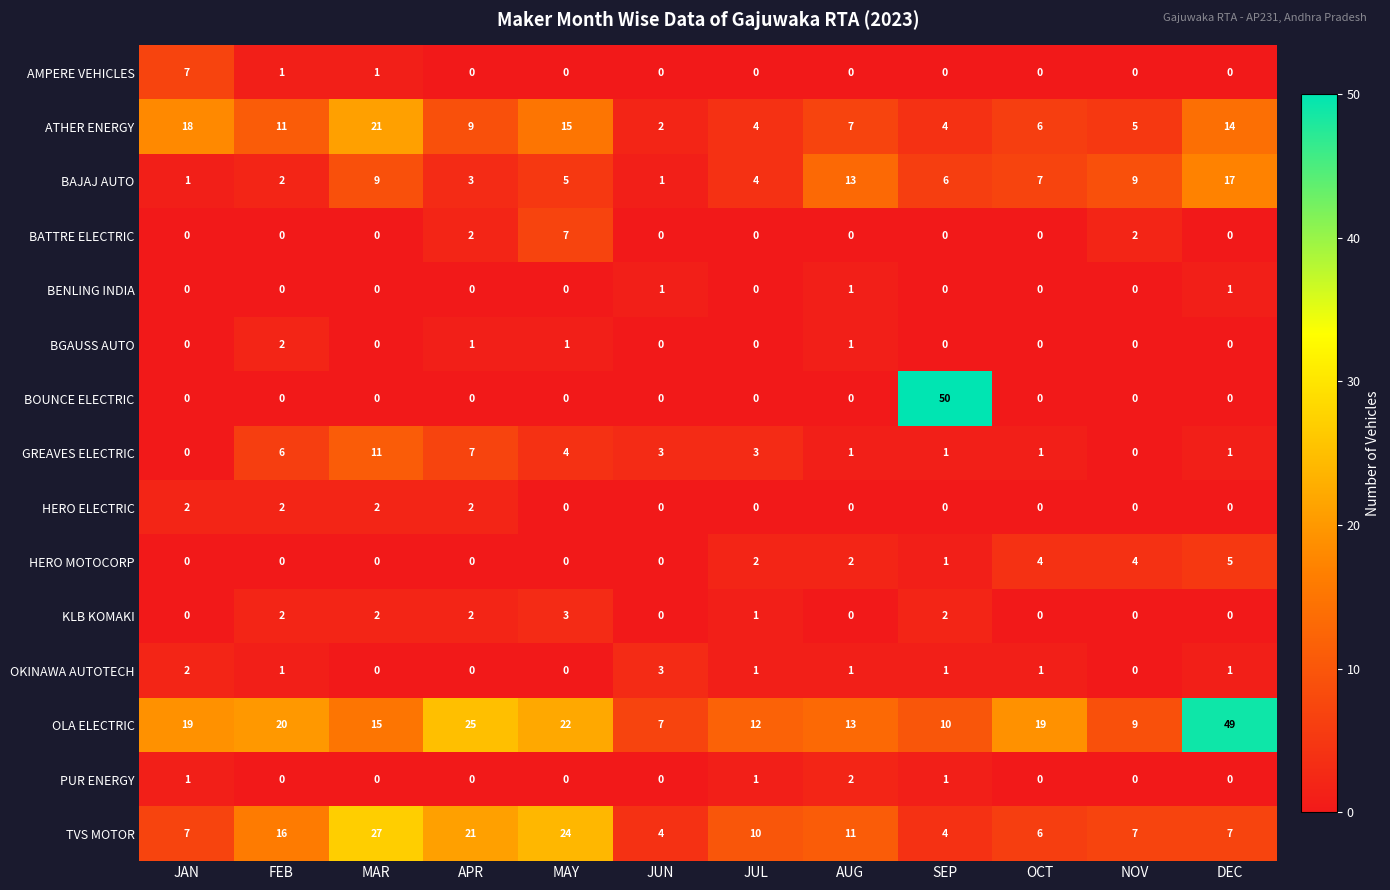

Which series changed the most between JAN and OCT?

ATHER ENERGY